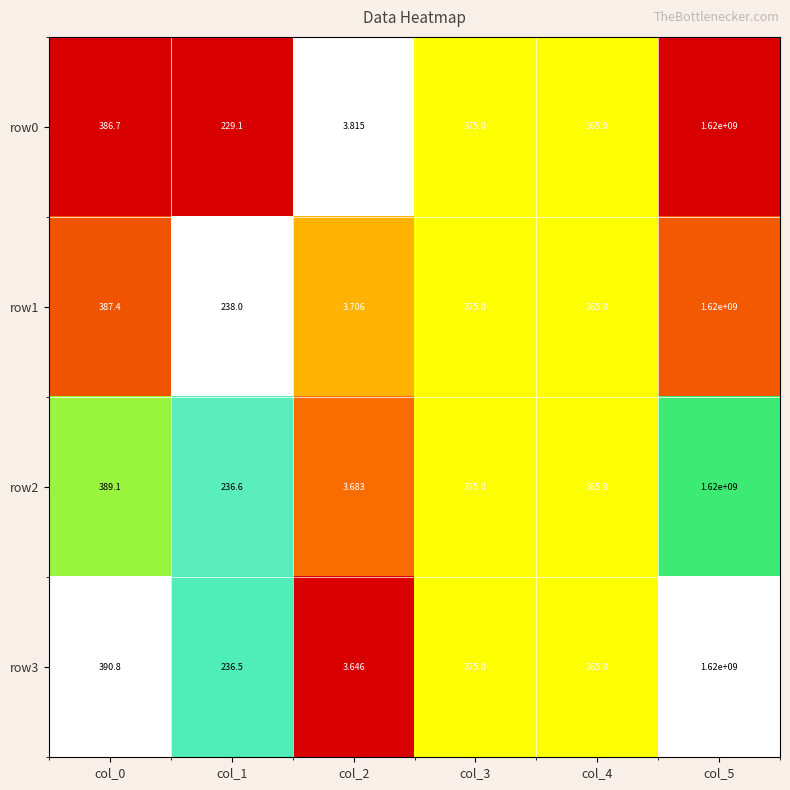

How many distinct data groups are displayed?

4